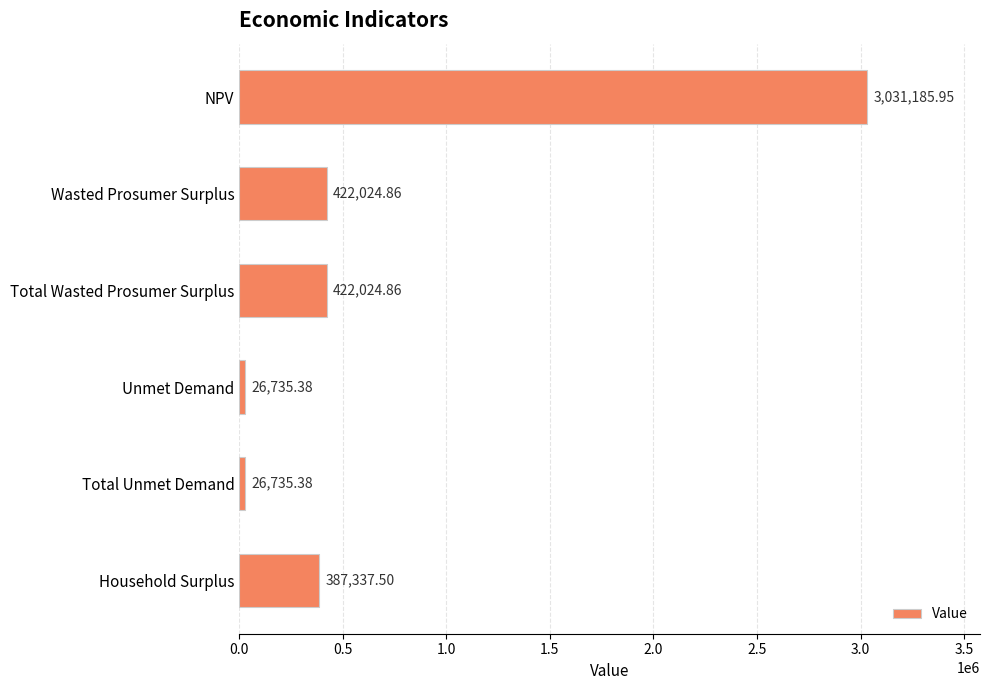

What is the difference between the second highest and minimum values?

395289.5